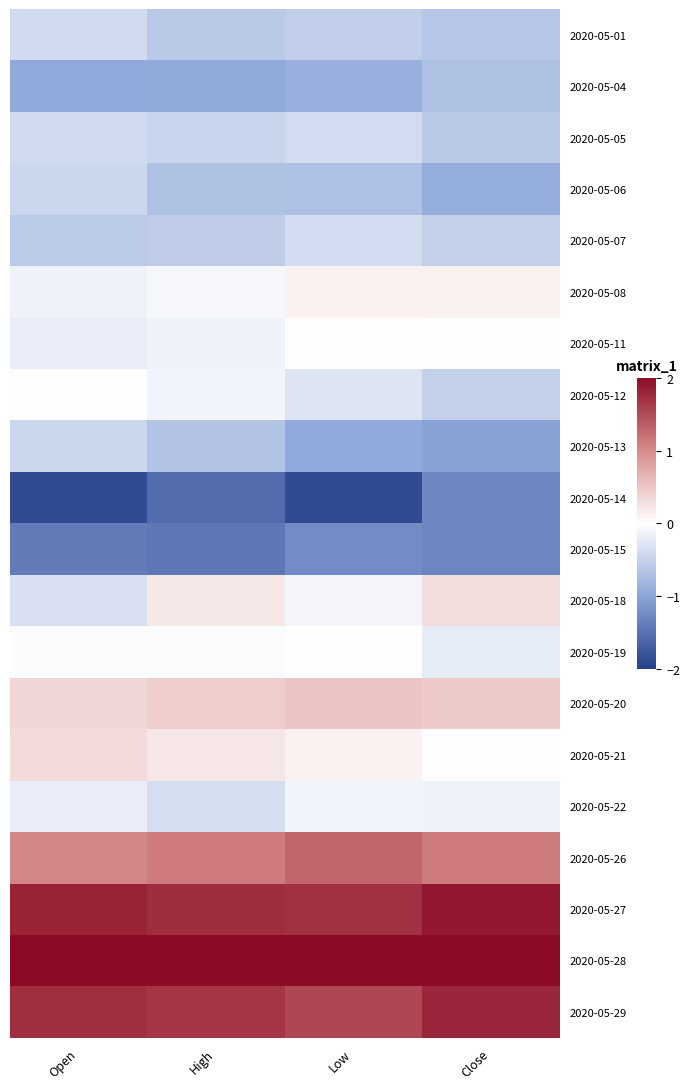

At how many categories does at least one series exceed 0?

4